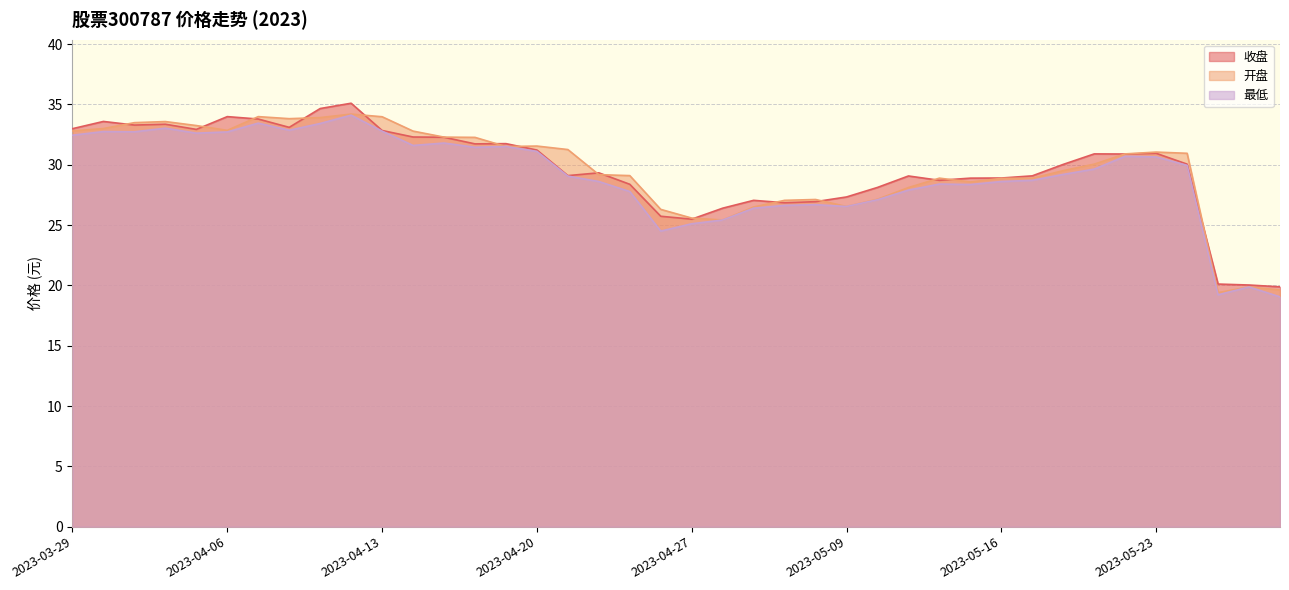

Does the chart display data point markers on the line(s)?

No